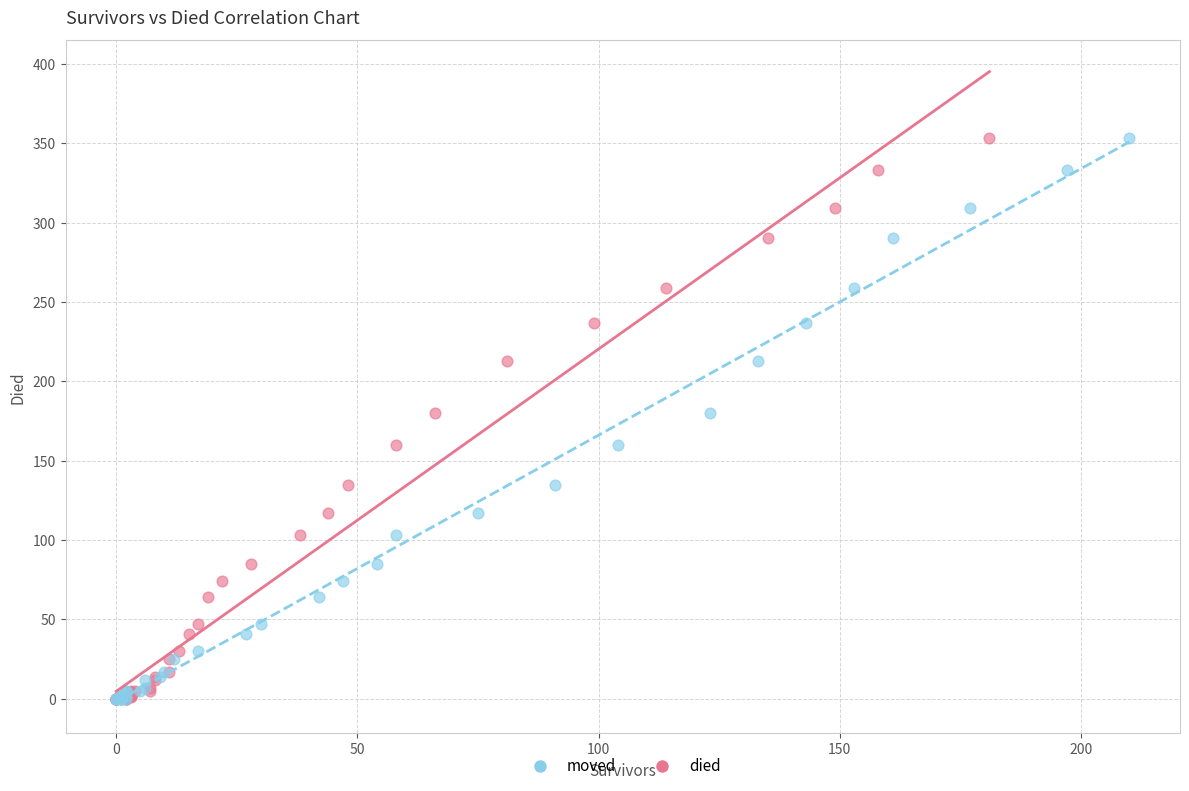

What are all the series names shown in the legend?

moved, died